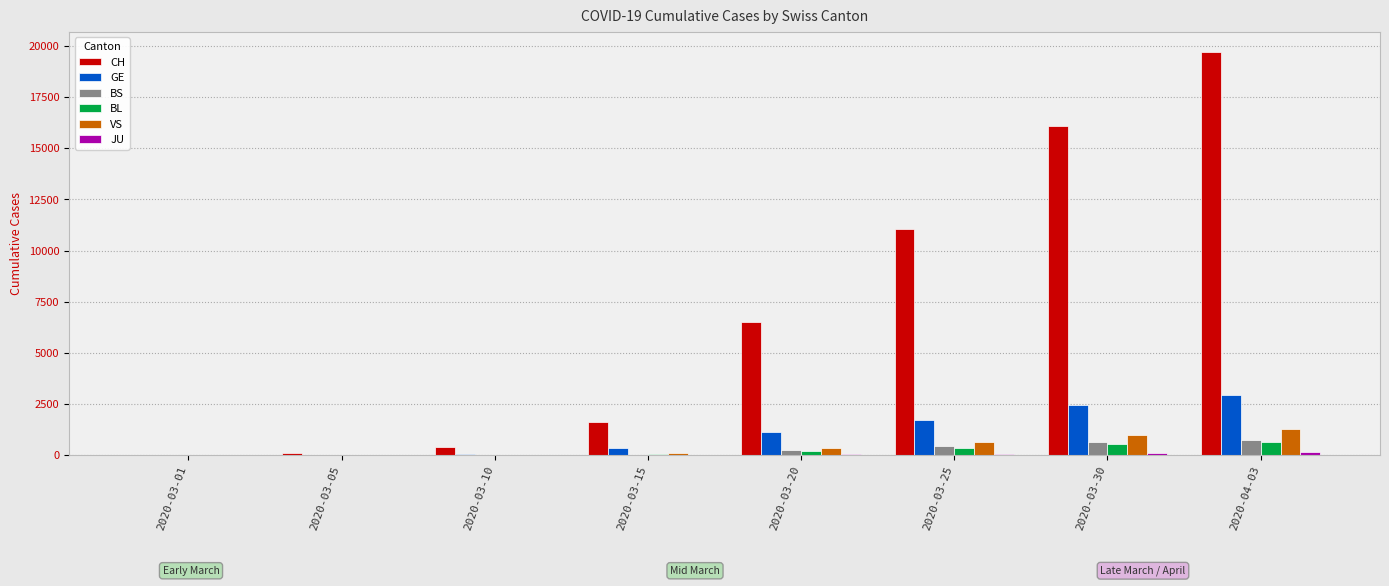

At which category is the sum across all series the highest?

2020-04-03